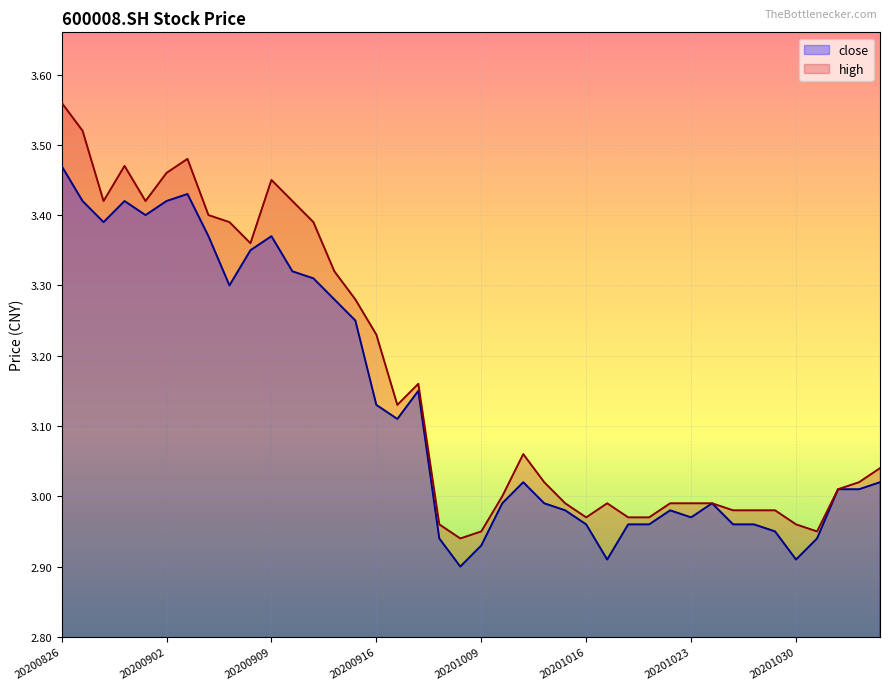

True or false: high and close intersect in this chart.

False